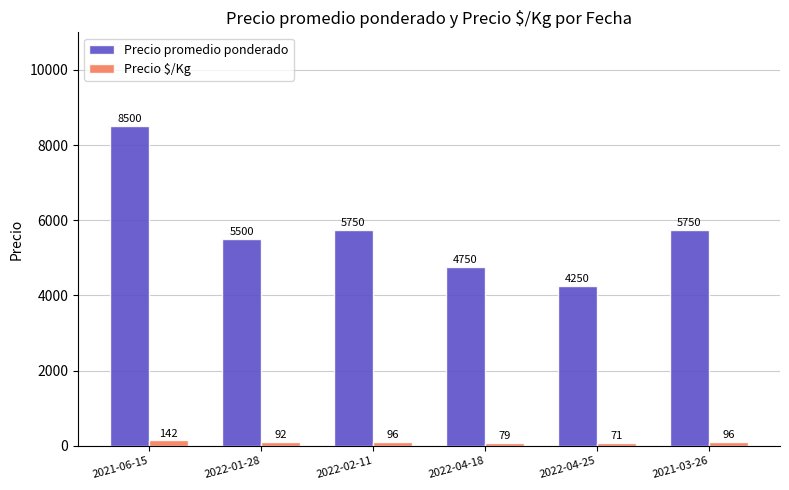

The value of Precio promedio ponderado at 2022-01-28 is 1634. True or false?

False